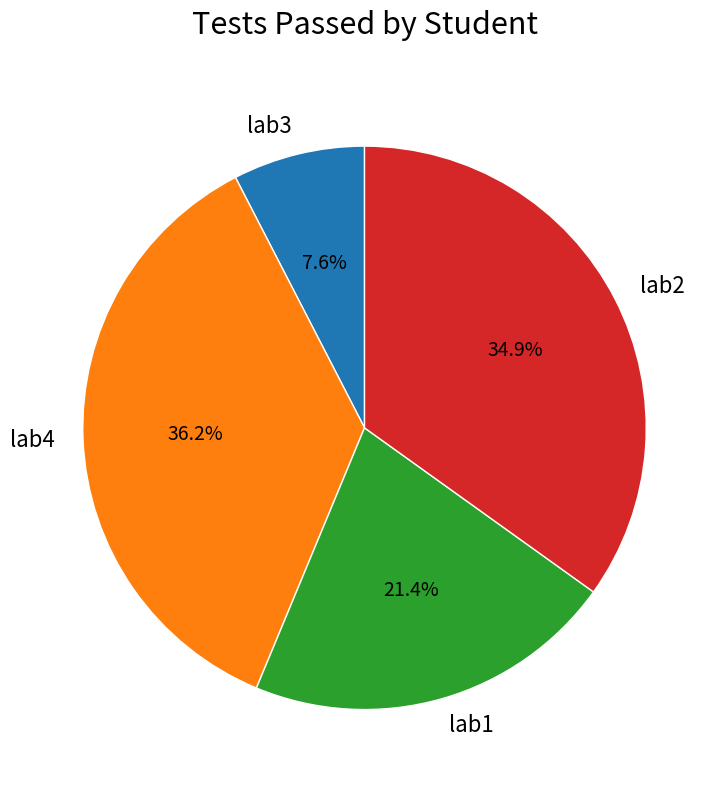

Do lab4 and lab1 together represent more than half of the pie?

Yes